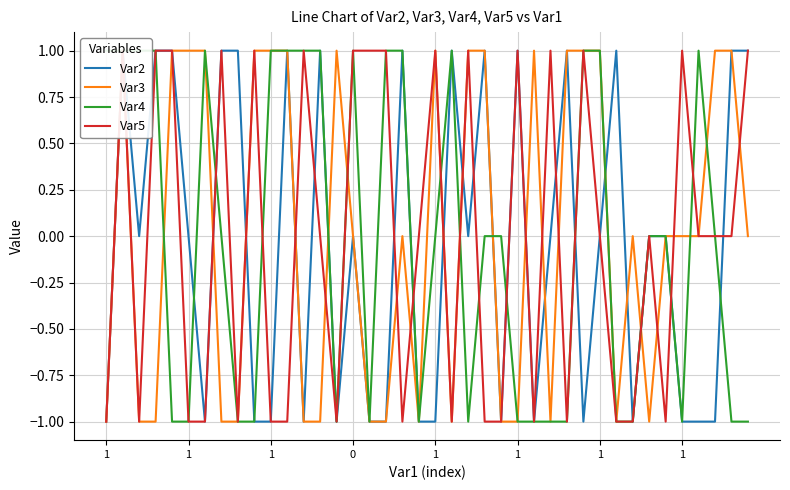

At 1, list the series in order from largest to smallest.

Var4, Var2, Var3, Var5